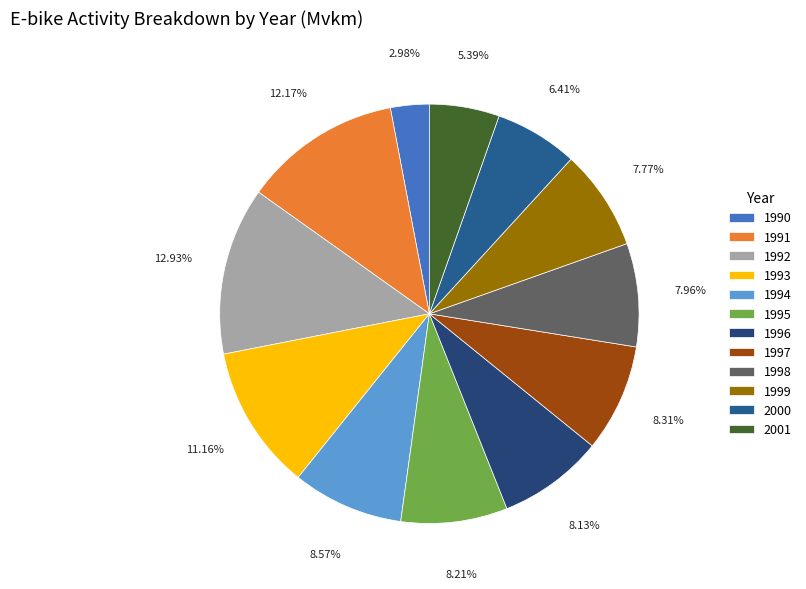

What percentage is NOT represented by 1998?

92.0%